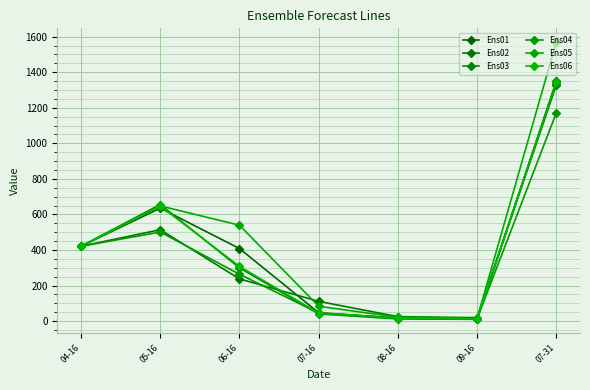

Where do Ens04 and Ens02 first cross each other?

05-16 and 06-16